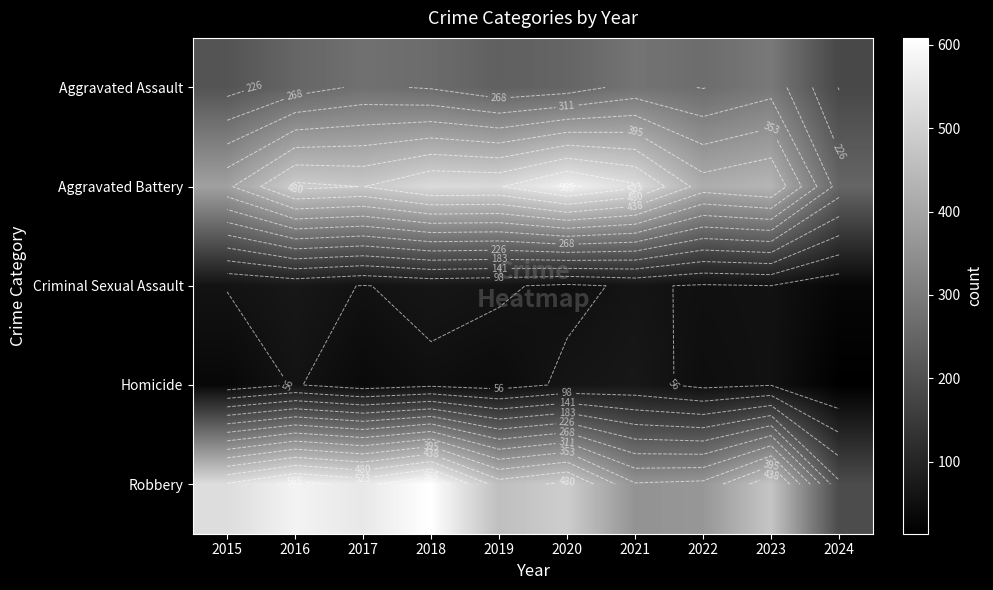

What is the maximum value shown in the chart?

608